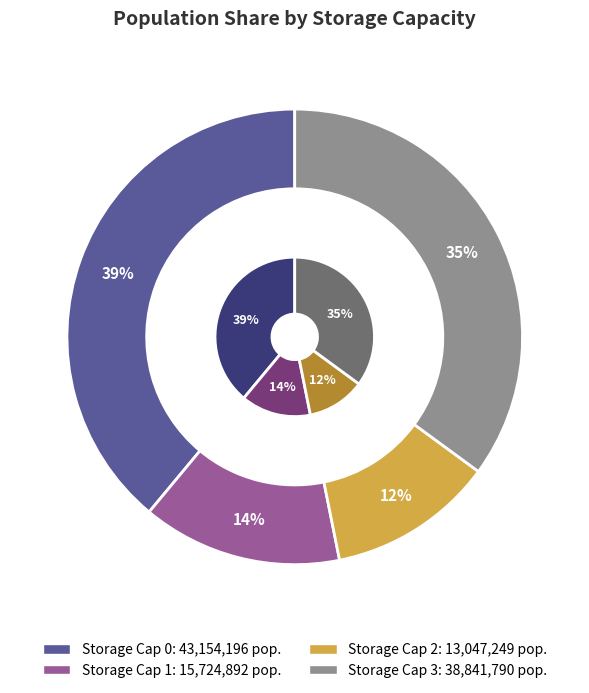

The storage_cap_2 slice represents 32% of the pie. True or false?

False